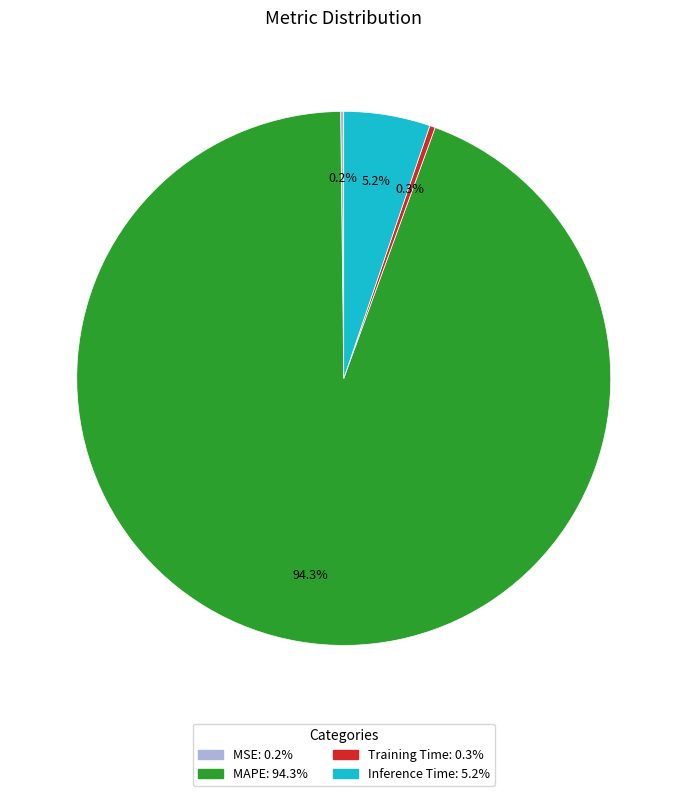

Which category has the biggest portion of the pie?

MAPE